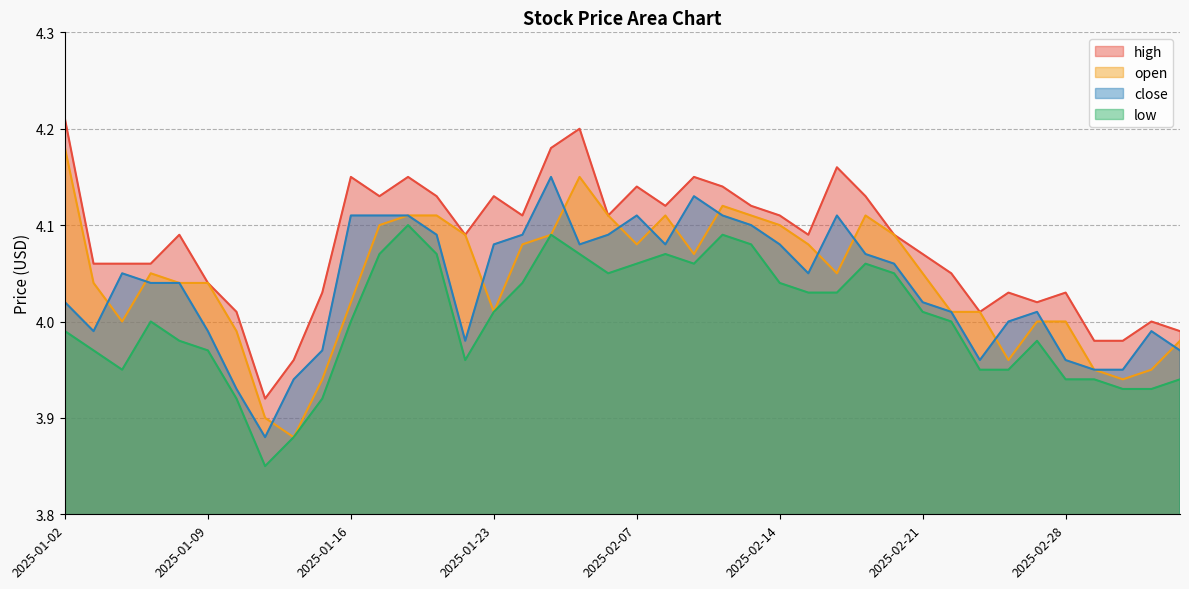

How many categories are shown in the chart?

40